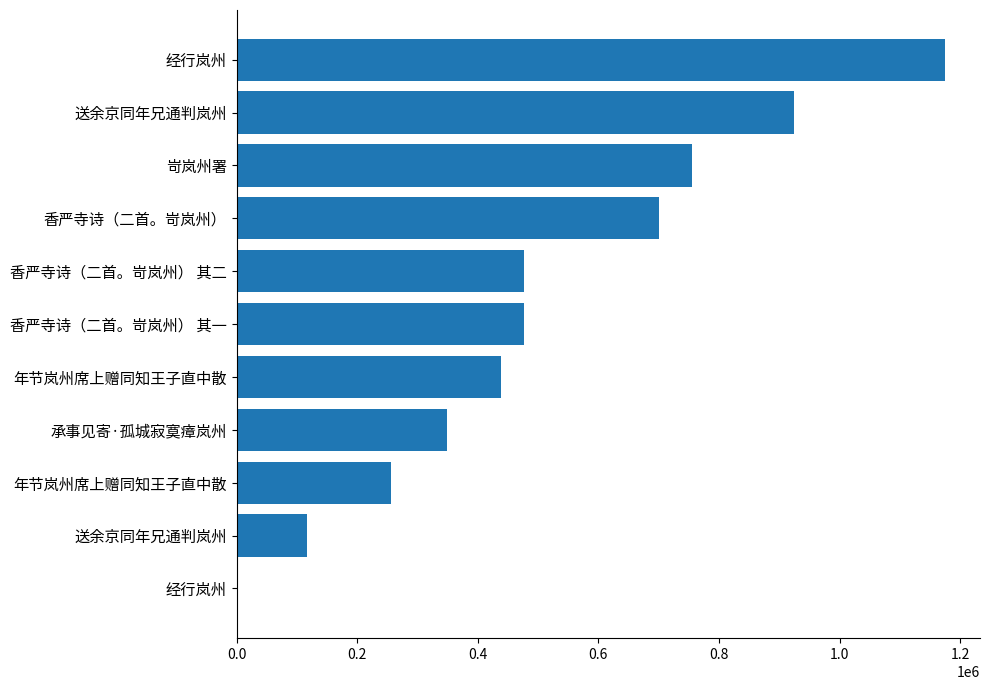

Count the number of data series in this chart.

1